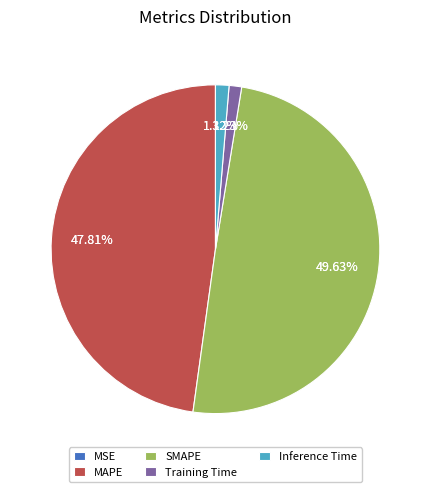

How many slices are in this pie chart?

5